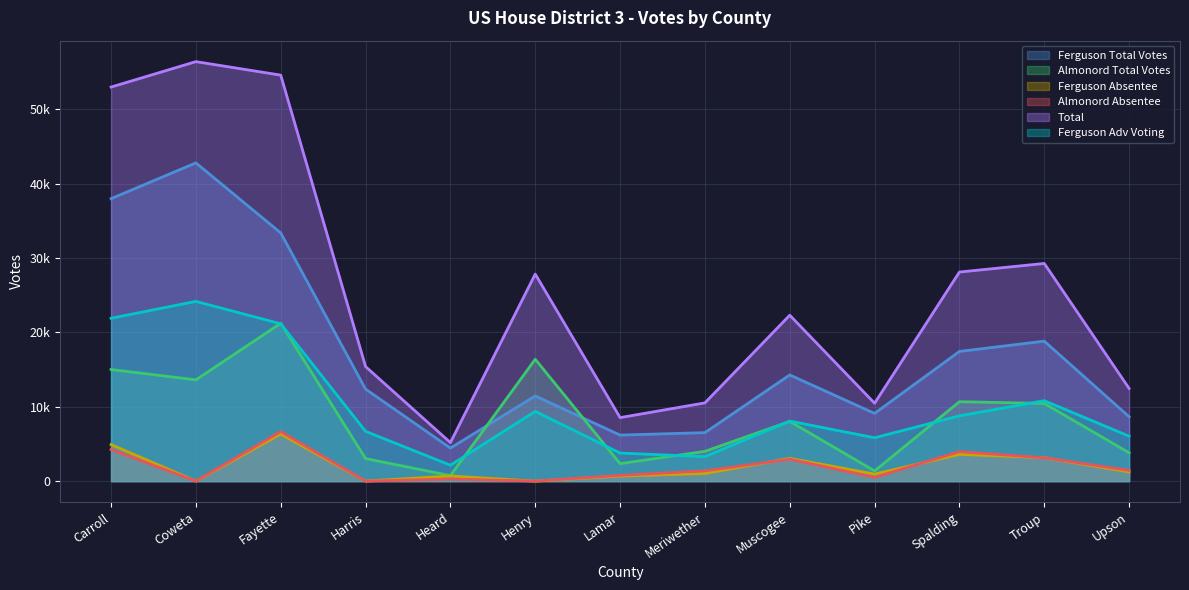

Between Fayette and Muscogee, which series saw the biggest shift?

Total